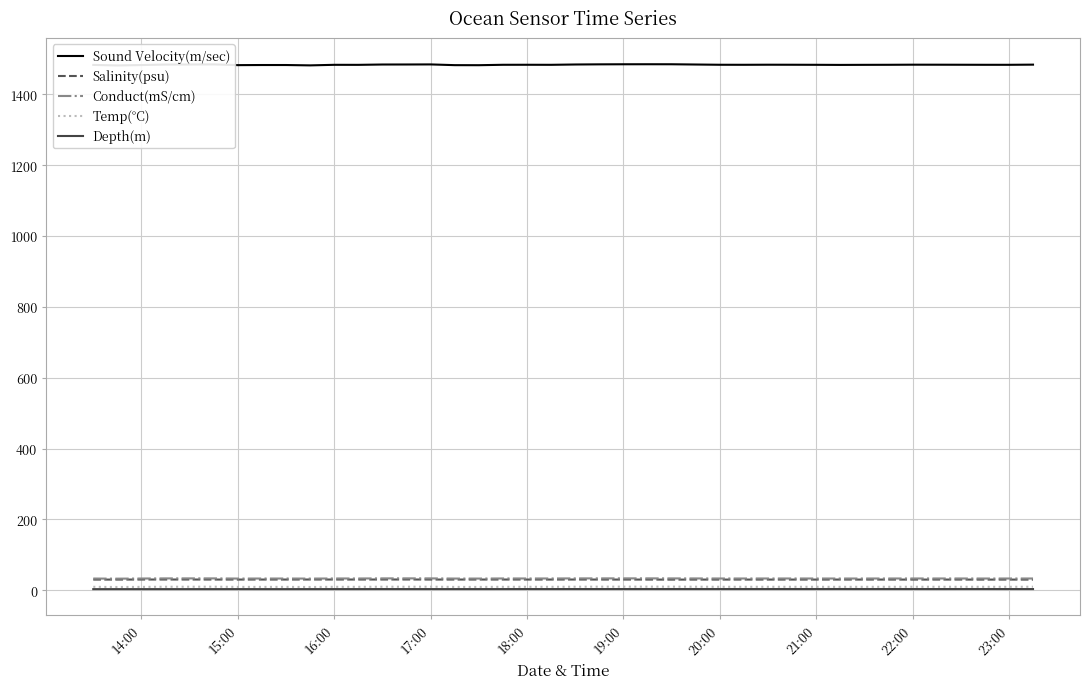

True or false: Salinity(psu) and Temp(°C) intersect in this chart.

False